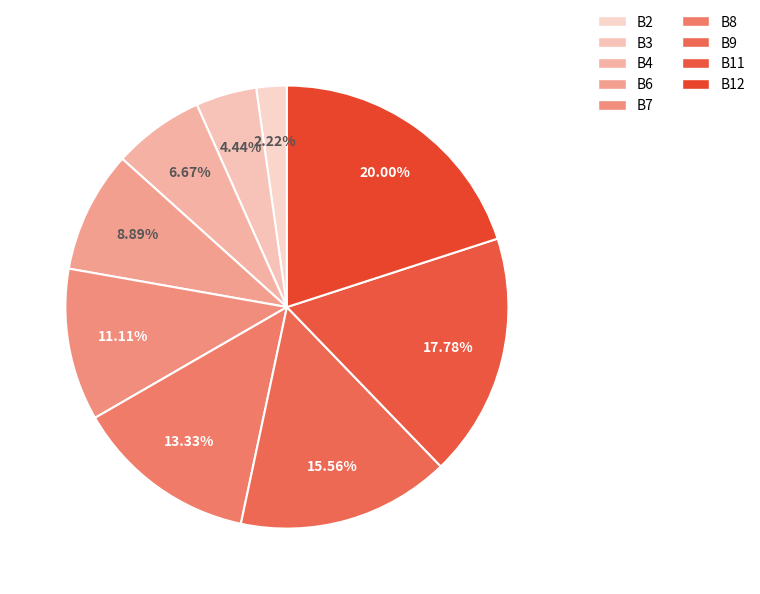

Rank the categories by value from lowest to highest.

B2, B3, B4, B6, B7, B8, B9, B11, B12